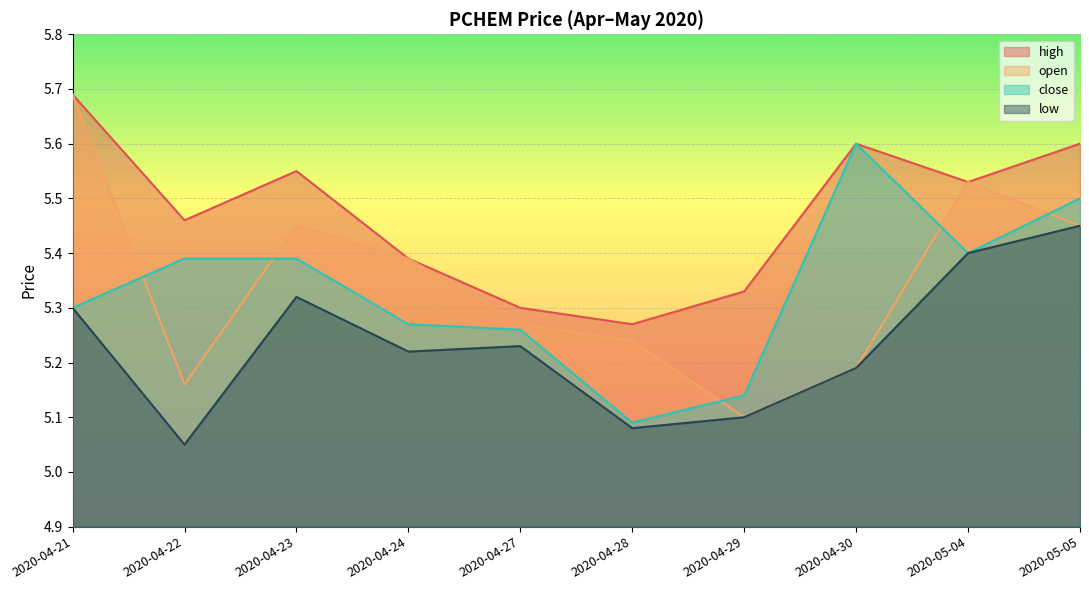

What is the greatest value displayed?

5.7